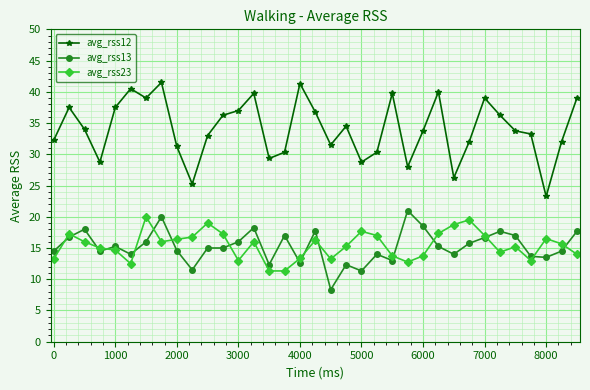

True or false: avg_rss23 and avg_rss12 intersect in this chart.

False